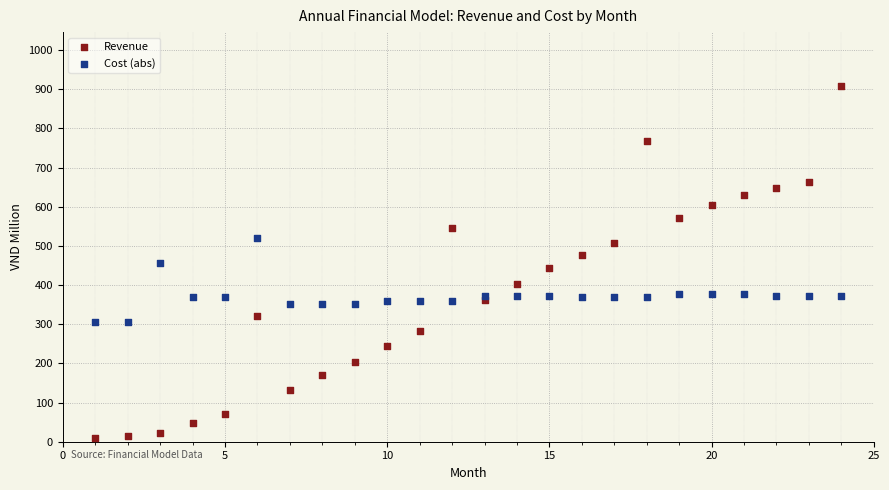

Which series has the largest Y range (max minus min)?

Revenue